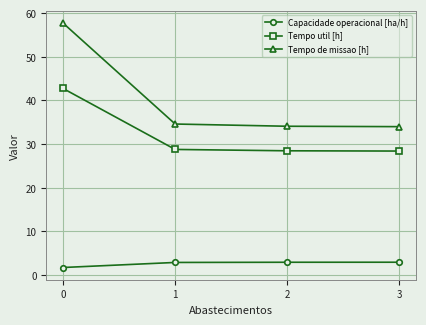

What is the average value of the Capacidade operacional [ha/h] series?

2.6